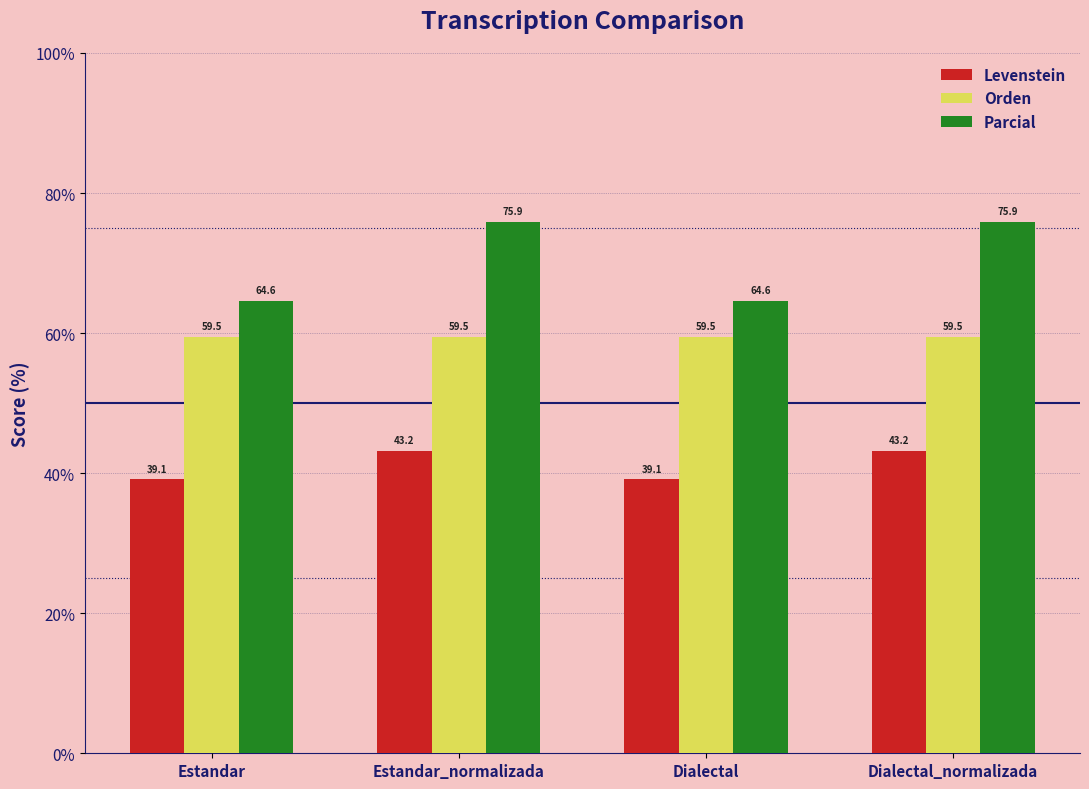

What value does the Orden series have at Estandar?

59.5